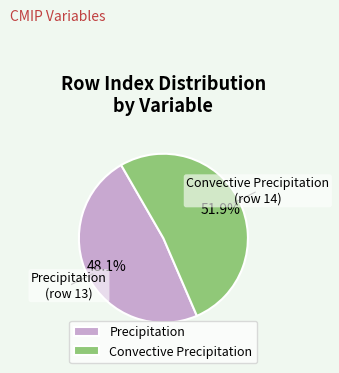

To the nearest percent, what portion does Precipitation represent?

48%